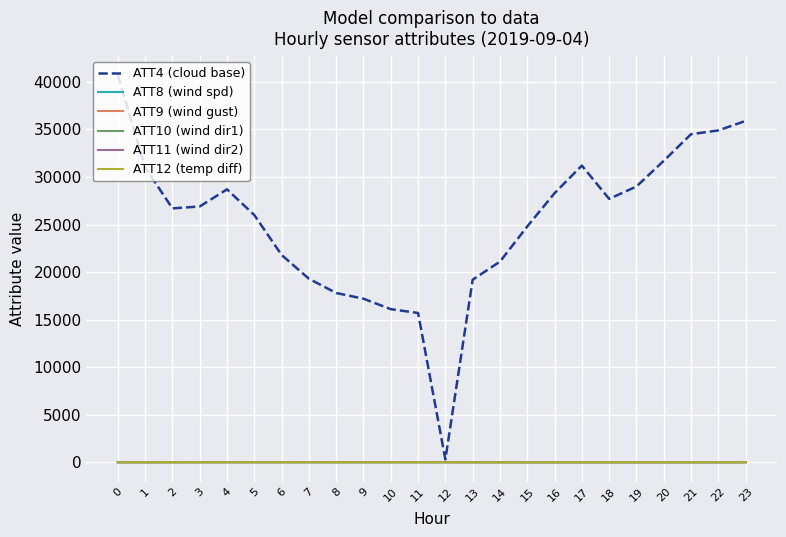

What are all the series names shown in the legend?

ATT4 (cloud base), ATT8 (wind spd), ATT9 (wind gust), ATT10 (wind dir1), ATT11 (wind dir2), ATT12 (temp diff)